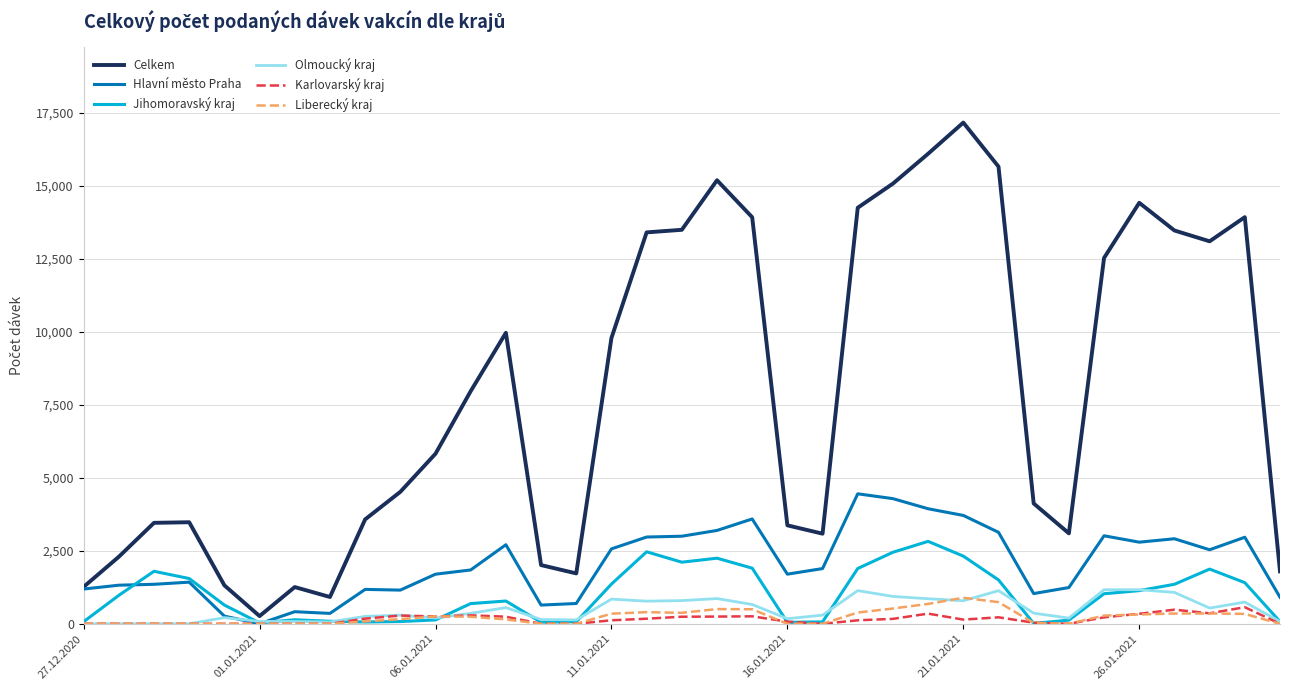

Is this an area chart (filled region under the line)?

No